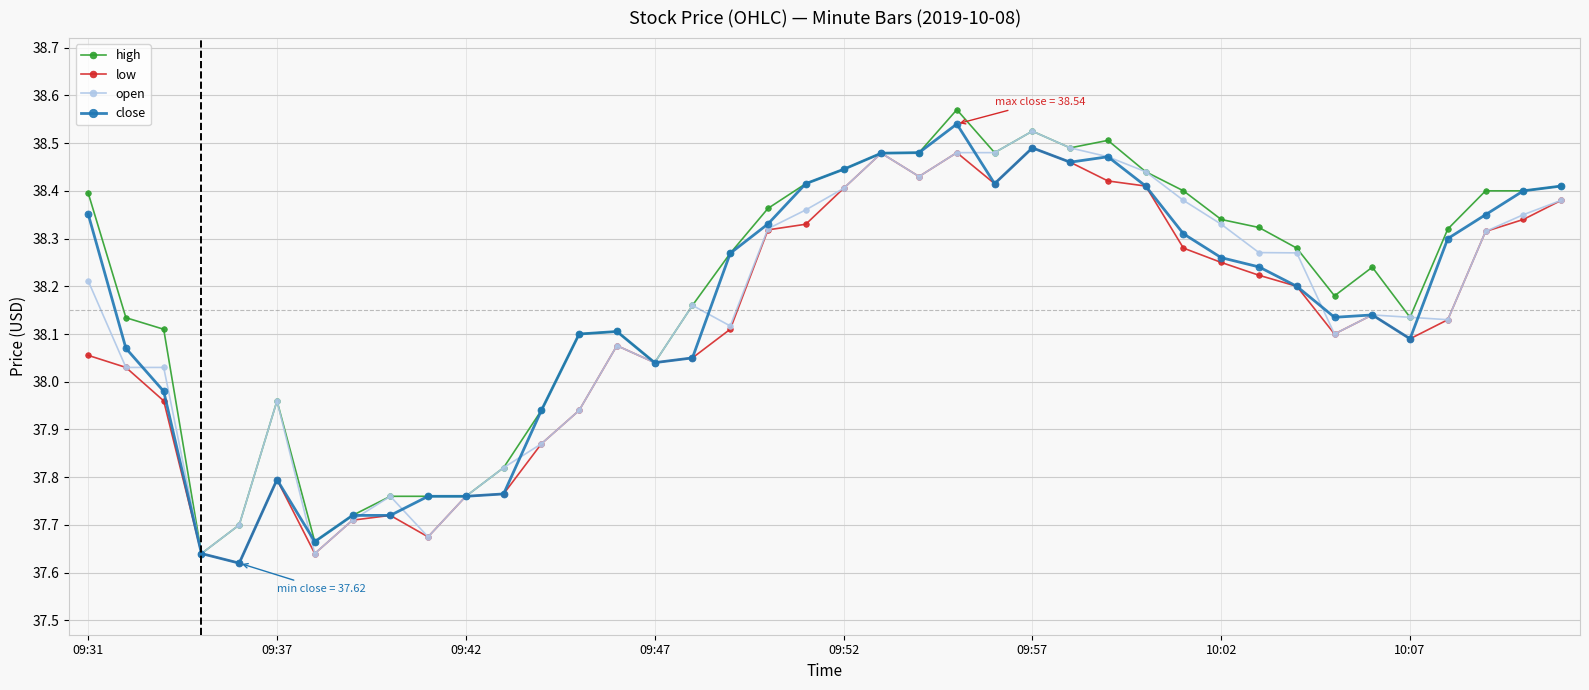

At how many categories does at least one series exceed 38?

30